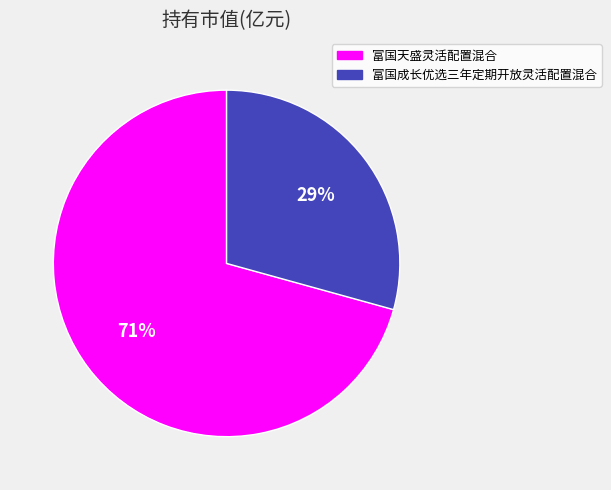

Does 富国成长优选三年定期开放灵活配置混合 account for over 50% of the chart?

No